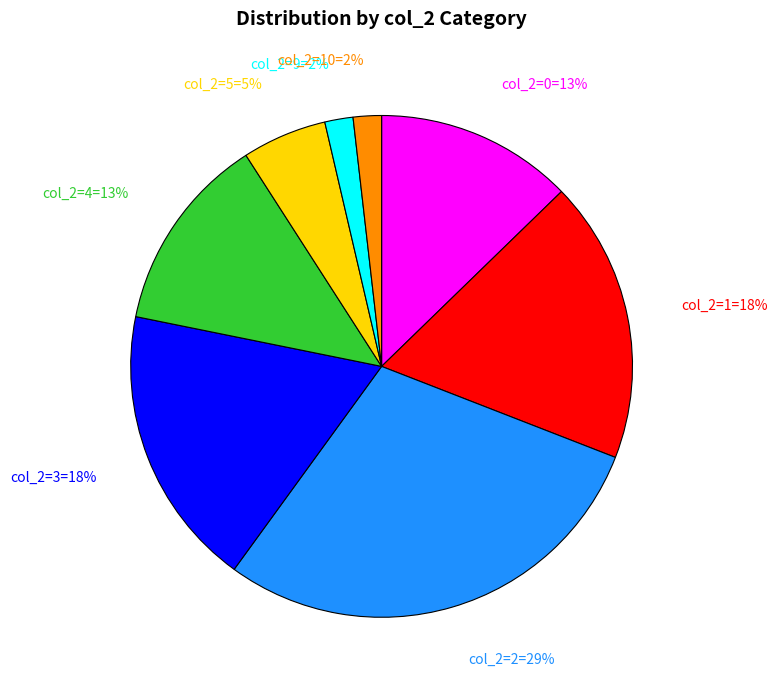

To the nearest percent, what is the difference between the largest and smallest slice percentages?

27%